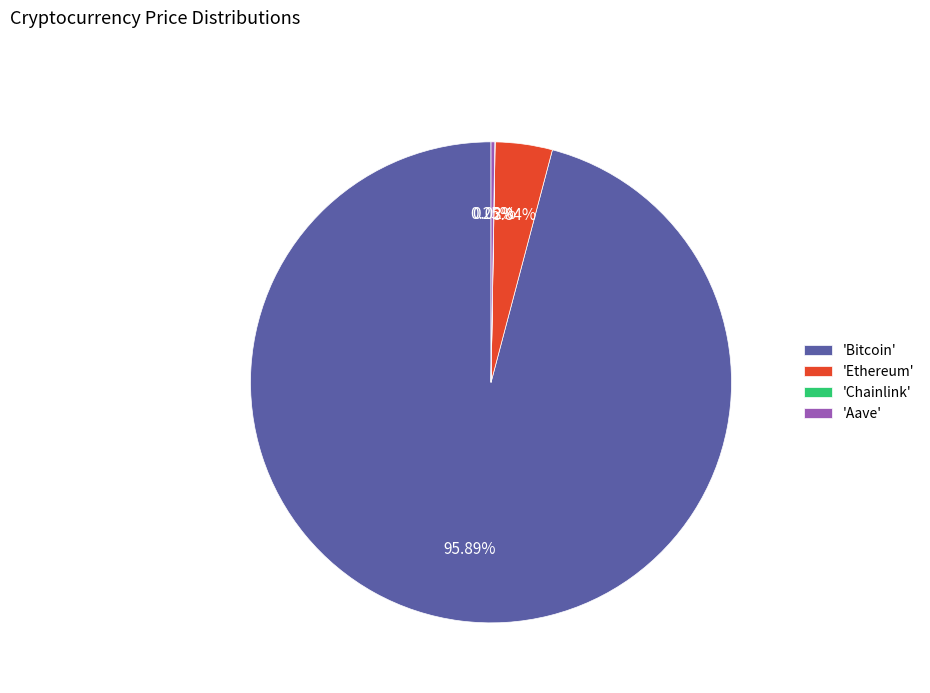

What is the largest slice in the pie chart?

'Bitcoin'